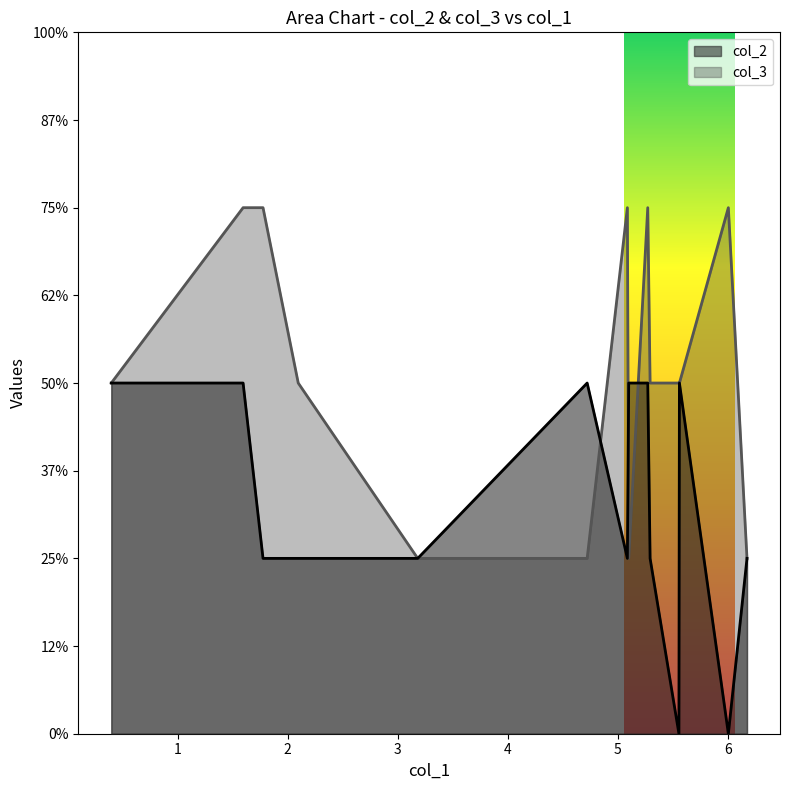

How many distinct data groups are displayed?

2